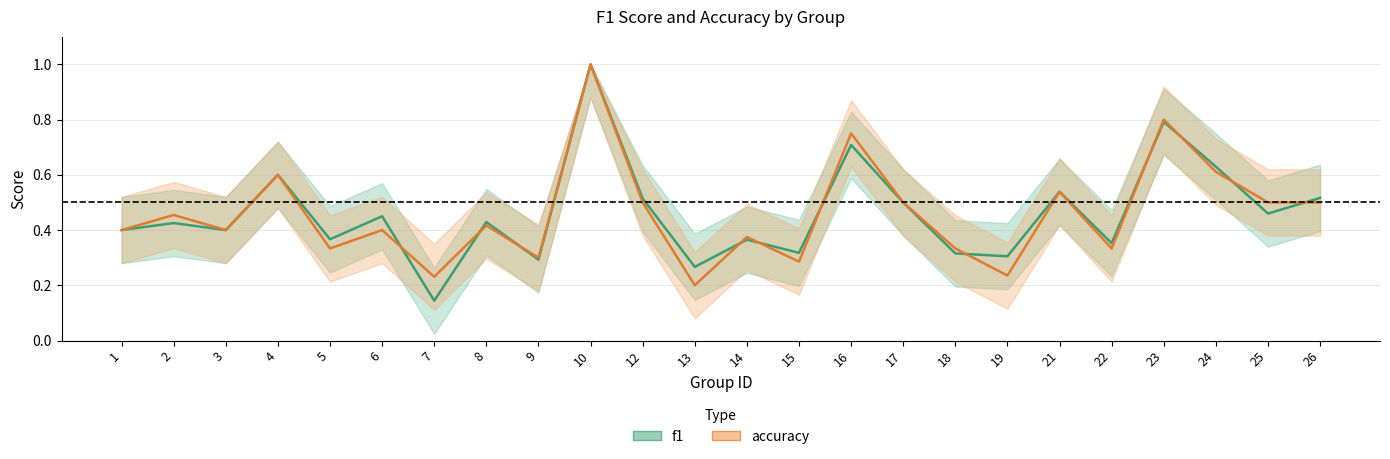

Which series has the widest spread of values?

f1